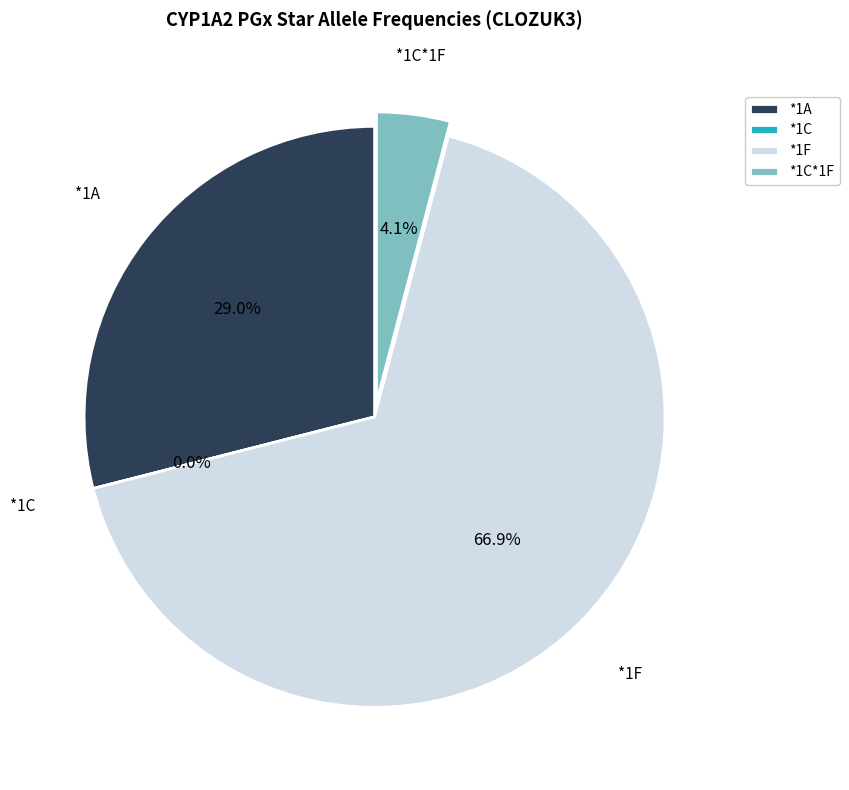

To the nearest percent, what portion does *1C*1F represent?

4%